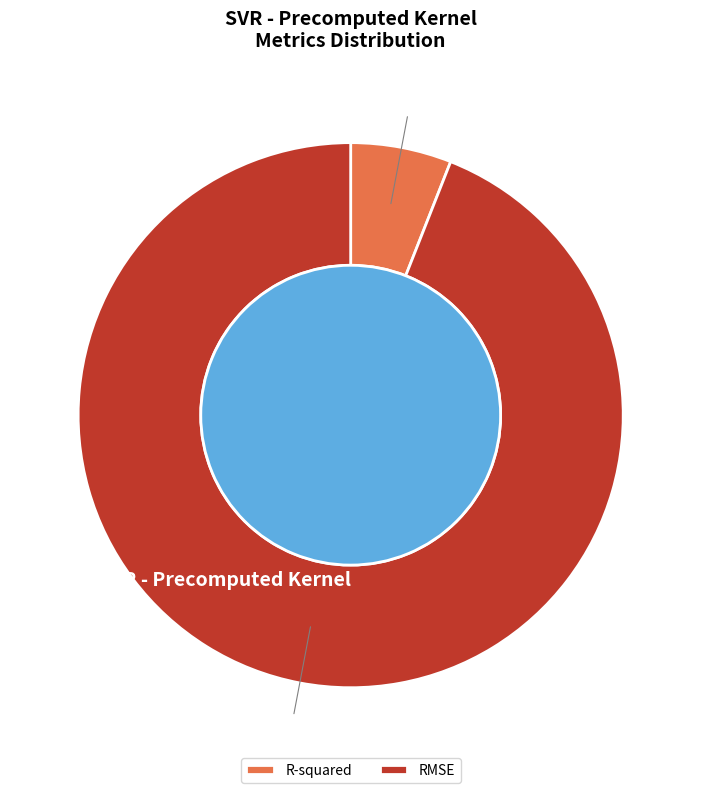

Combined, what portion of the pie is RMSE and R-squared?

100.0%